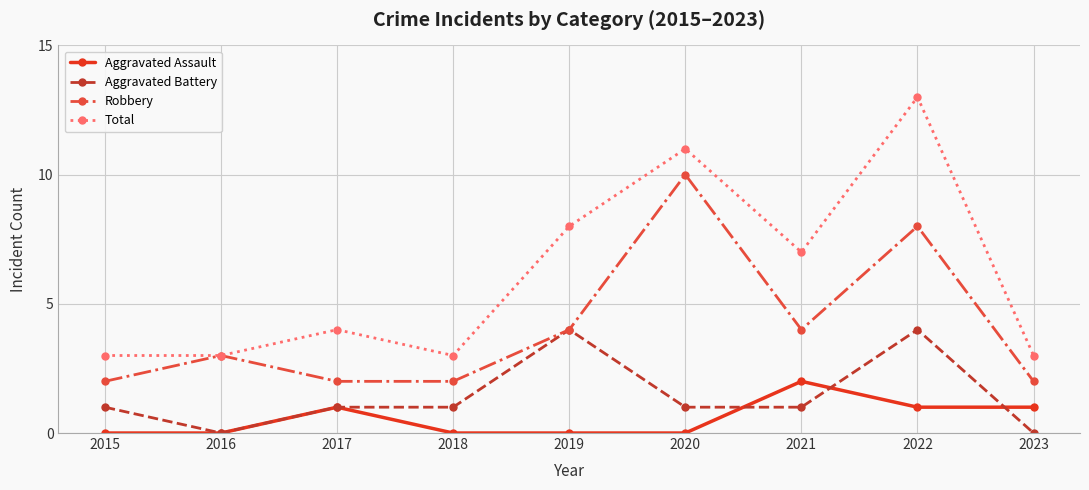

Is the value of Robbery at 2019 greater than the value of Total at 2021?

No